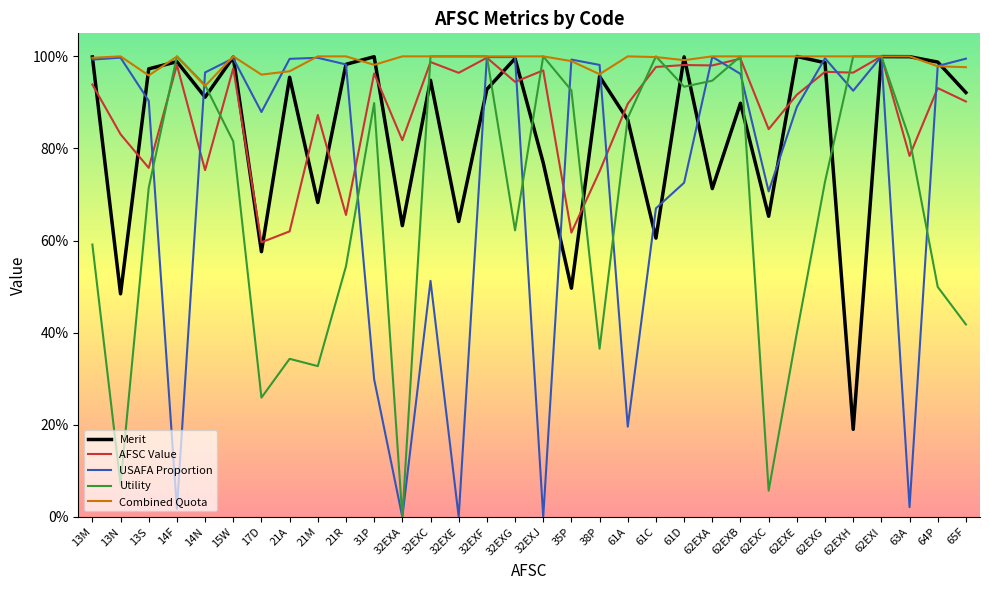

Does the chart display data point markers on the line(s)?

No